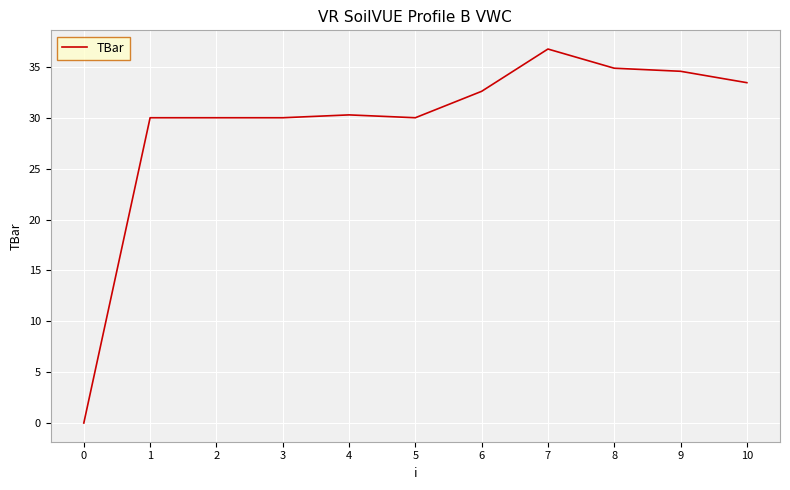

The chart shows a value of 46.1 at 4. True or false?

False